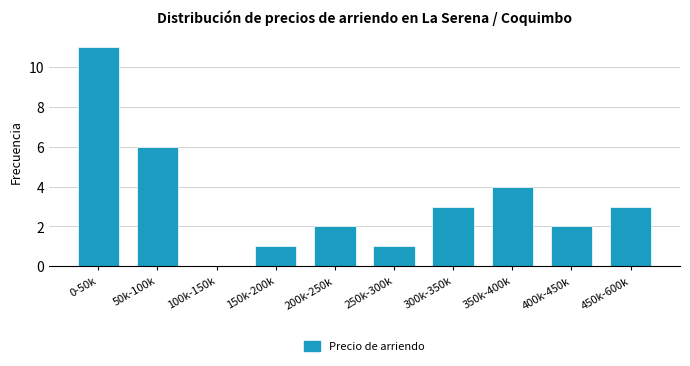

Reading right to left, list all the values displayed in this chart.

450k-600k=3	400k-450k=2	350k-400k=4	300k-350k=3	250k-300k=1	200k-250k=2	150k-200k=1	100k-150k=0	50k-100k=6	0-50k=11